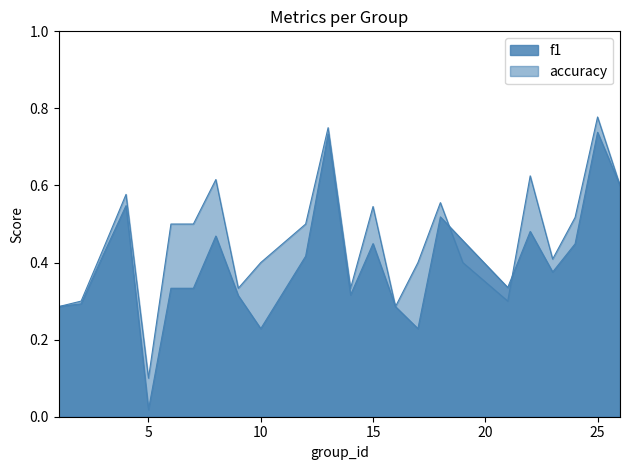

Between which two adjacent categories do f1 and accuracy first intersect?

18 and 19